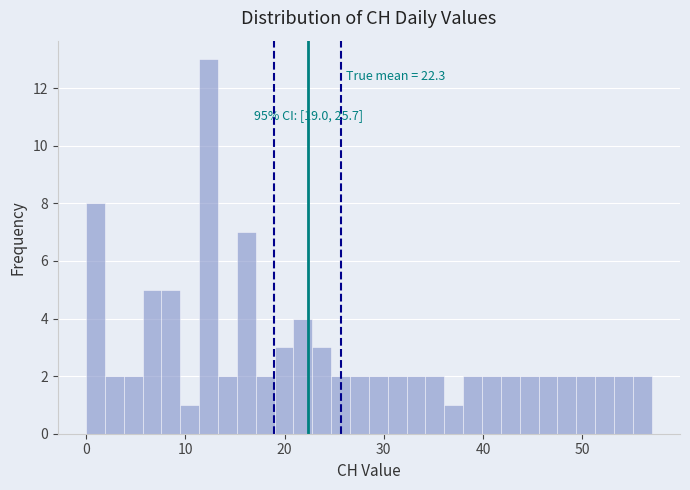

Read against the x-axis, roughly where is the centre of the tallest bar?

12